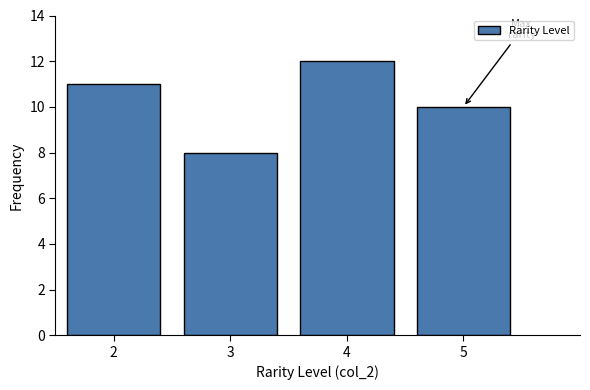

Reading left to right, list all the values displayed in this chart.

2=11	3=8	4=12	5=10